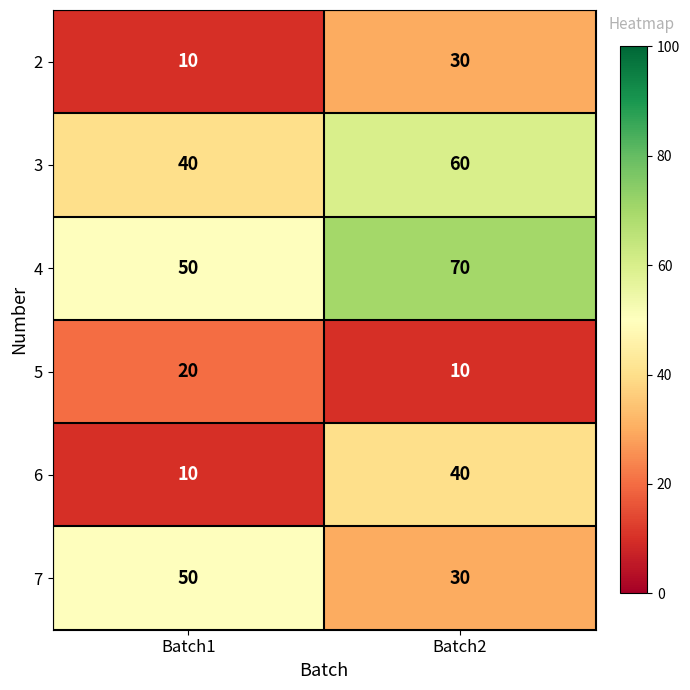

Reading left to right, what are all the values shown in this chart?

2: Batch1=10	Batch2=30
3: Batch1=40	Batch2=60
4: Batch1=50	Batch2=70
5: Batch1=20	Batch2=10
6: Batch1=10	Batch2=40
7: Batch1=50	Batch2=30